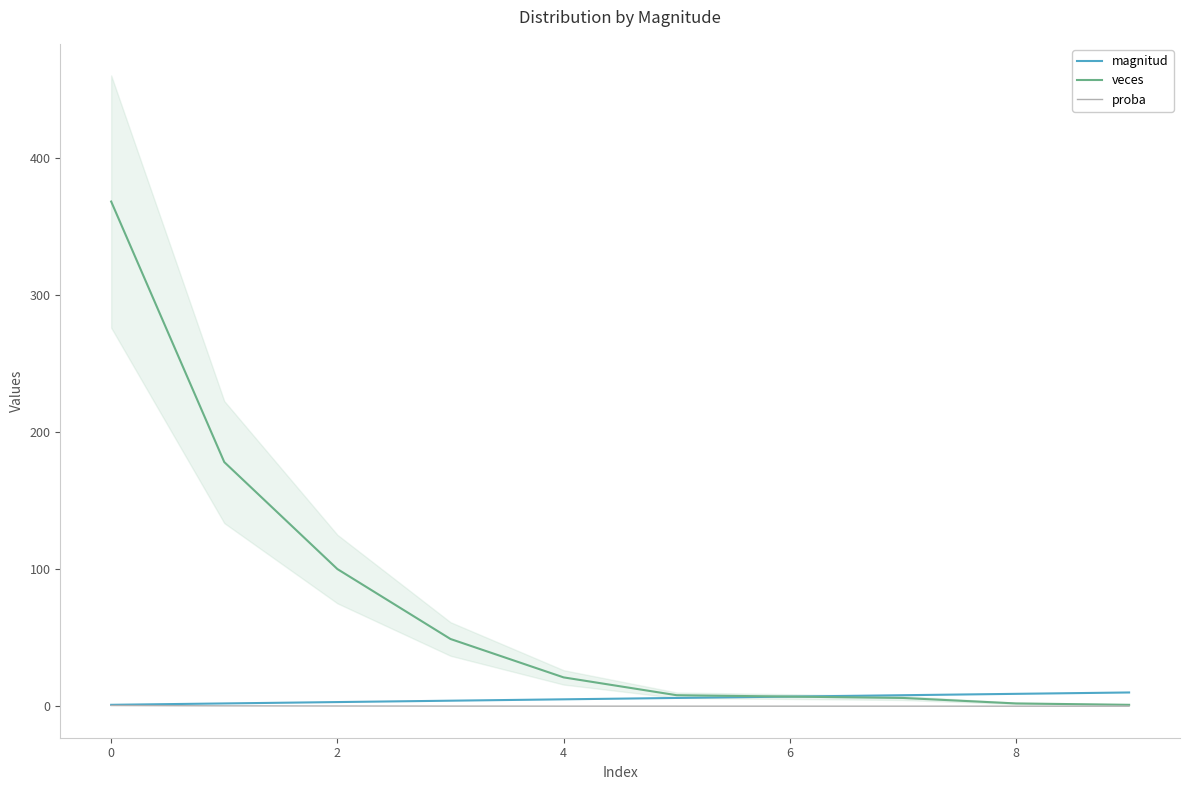

What is the sum of all veces values?

740.0